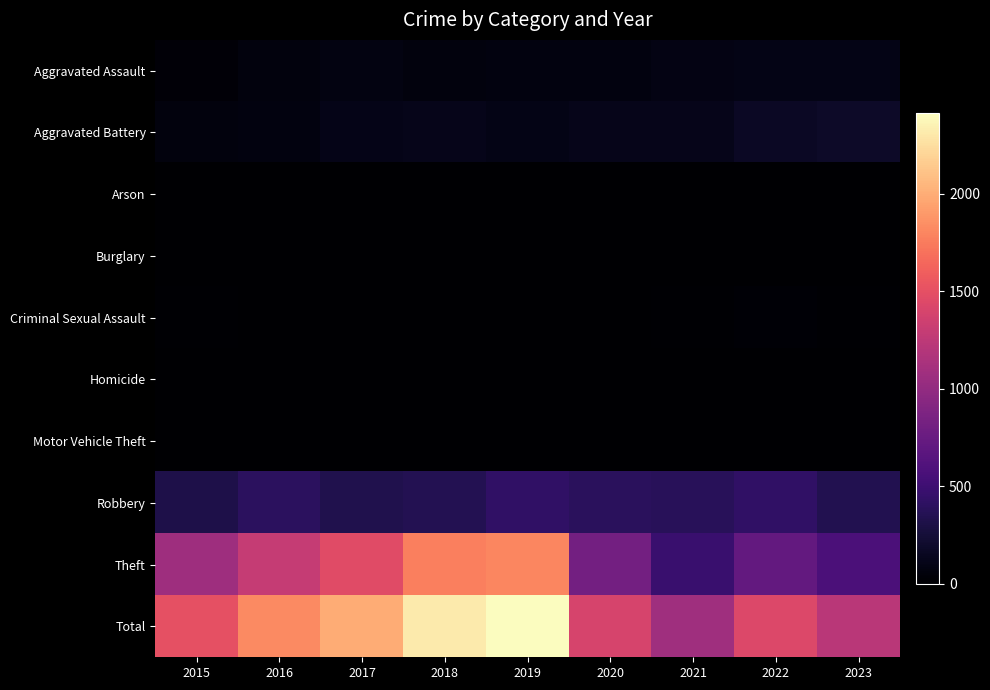

Reading right to left, extract all data points from this chart.

Aggravated Assault: 2023=99	2022=98	2021=92	2020=73	2019=69	2018=60	2017=77	2016=57	2015=34
Aggravated Battery: 2023=181	2022=169	2021=117	2020=117	2019=102	2018=114	2017=109	2016=67	2015=65
Arson: 2023=1	2022=3	2021=2	2020=1	2019=1	2018=1	2017=0	2016=0	2015=3
Burglary: 2023=0	2022=0	2021=1	2020=0	2019=1	2018=0	2017=2	2016=0	2015=0
Criminal Sexual Assault: 2023=15	2022=19	2021=10	2020=2	2019=5	2018=8	2017=5	2016=7	2015=10
Homicide: 2023=2	2022=4	2021=4	2020=2	2019=1	2018=1	2017=1	2016=1	2015=0
Motor Vehicle Theft: 2023=6	2022=2	2021=1	2020=2	2019=0	2018=1	2017=2	2016=4	2015=1
Robbery: 2023=341	2022=426	2021=378	2020=390	2019=429	2018=358	2017=336	2016=398	2015=314
Theft: 2023=584	2022=720	2021=477	2020=812	2019=1804	2018=1766	2017=1465	2016=1292	2015=1074
Total: 2023=1229	2022=1441	2021=1082	2020=1399	2019=2412	2018=2309	2017=1997	2016=1826	2015=1501